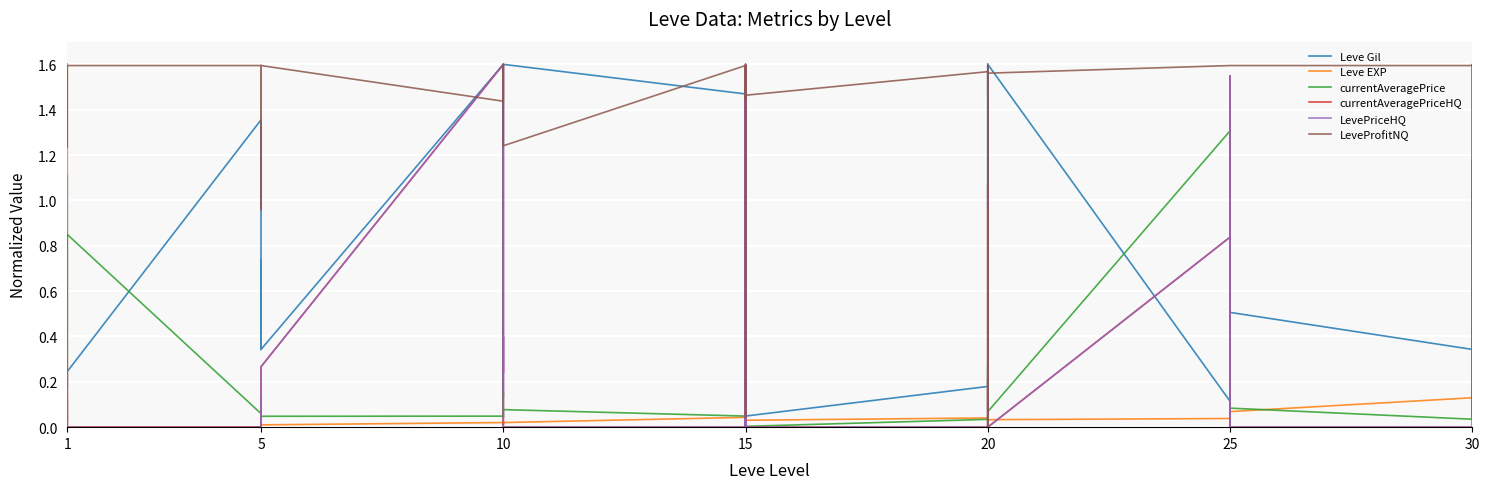

Between 15 and 25, which series saw the biggest shift?

currentAveragePrice